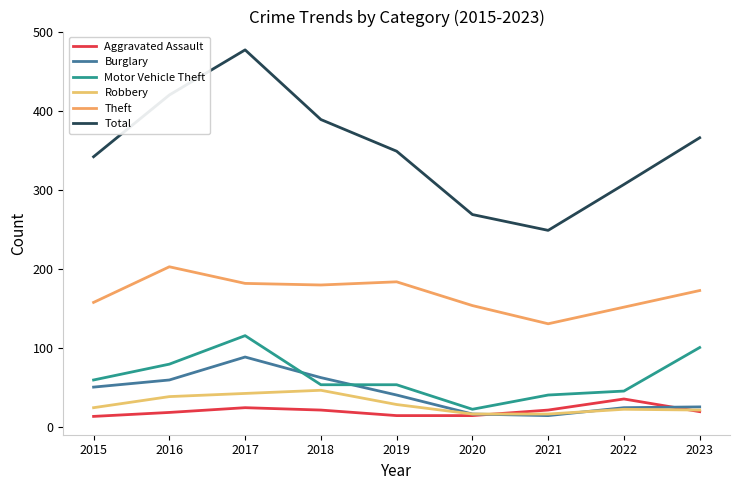

Which label corresponds to the largest value in the chart?

2017